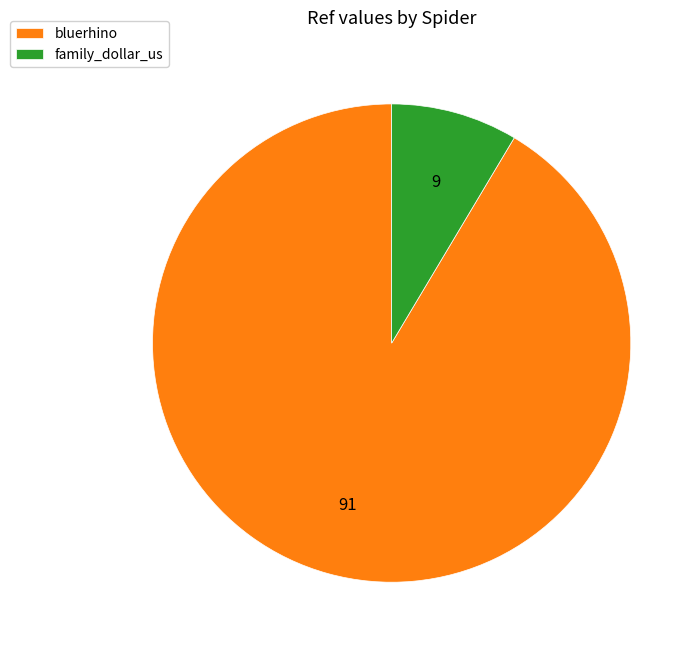

How many segments does this pie chart have?

2